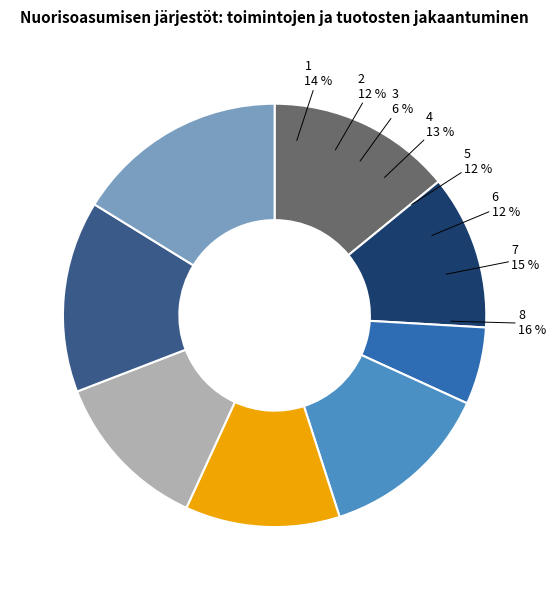

Which category has the smallest portion of the pie?

3